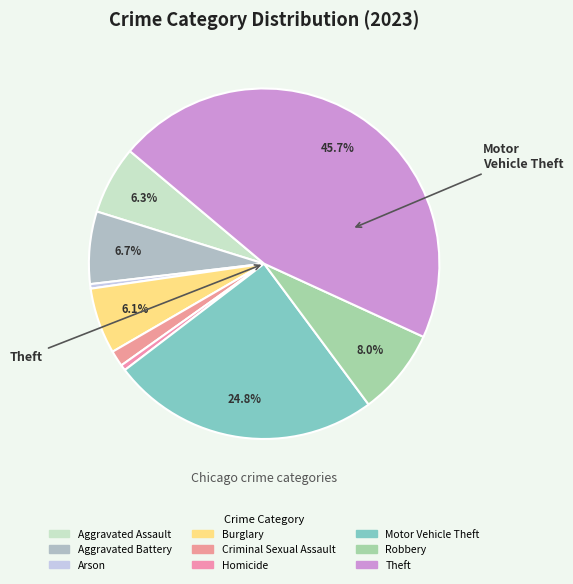

How many slices are in this pie chart?

9